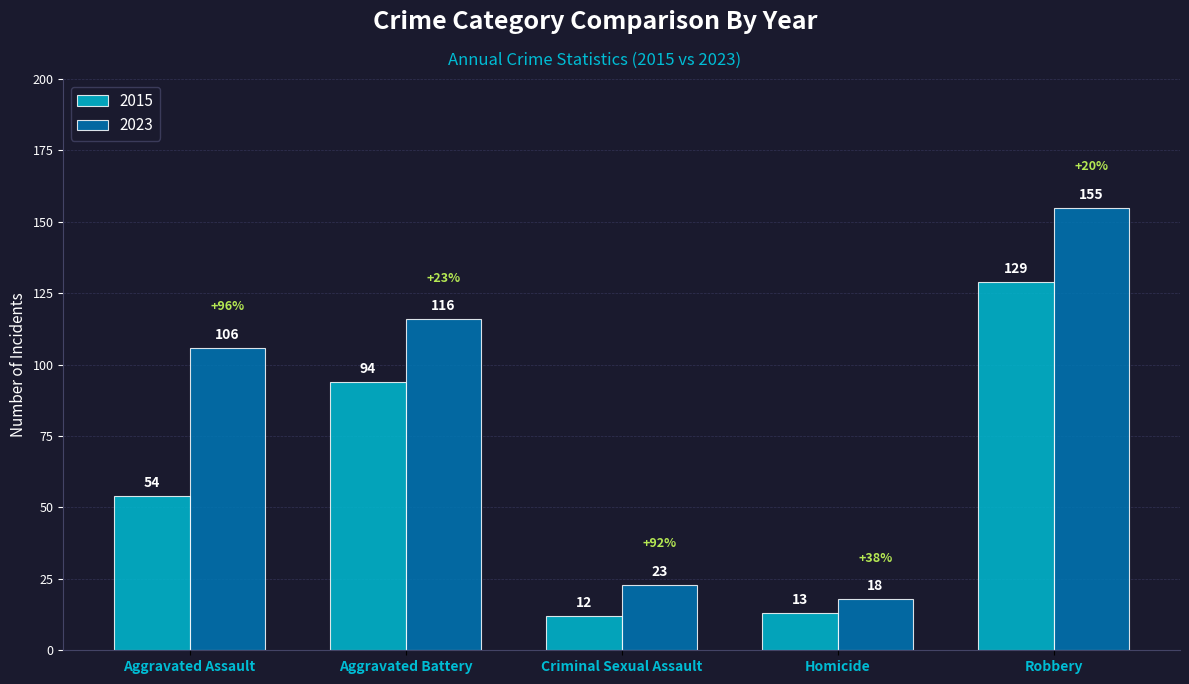

At which label is 2015 closest to 70?

Aggravated Assault